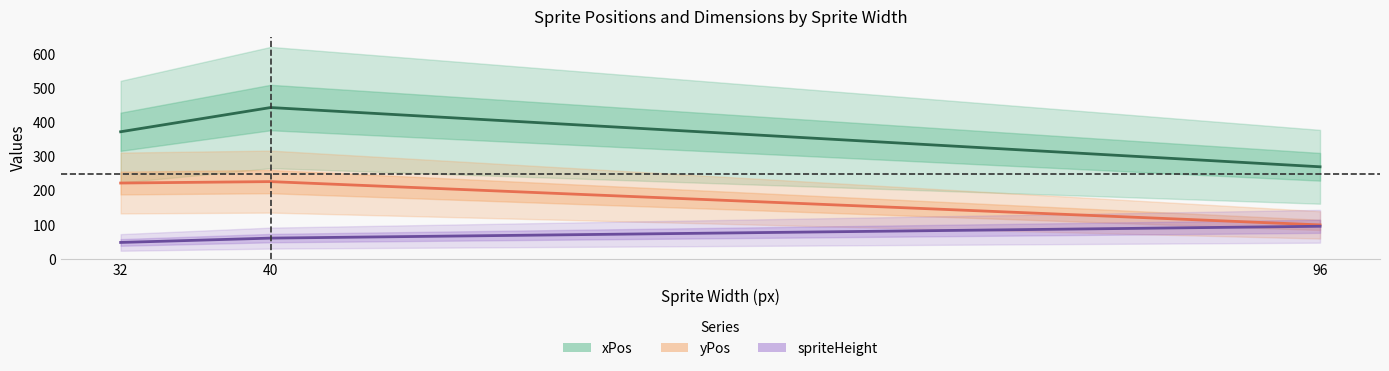

Does the chart display data point markers on the line(s)?

No